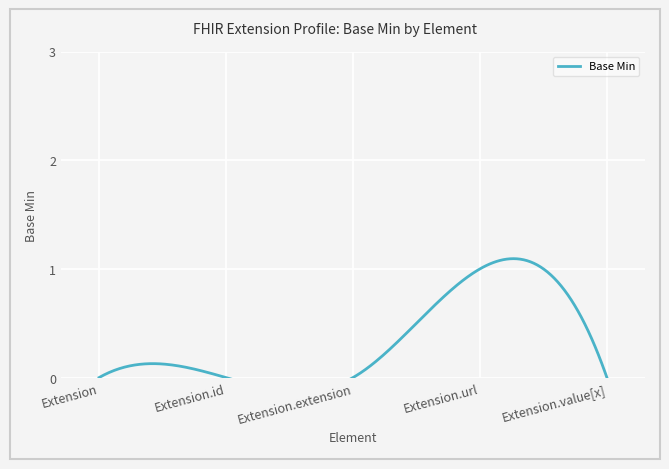

Between Extension.url and Extension.id, which is larger?

Extension.url